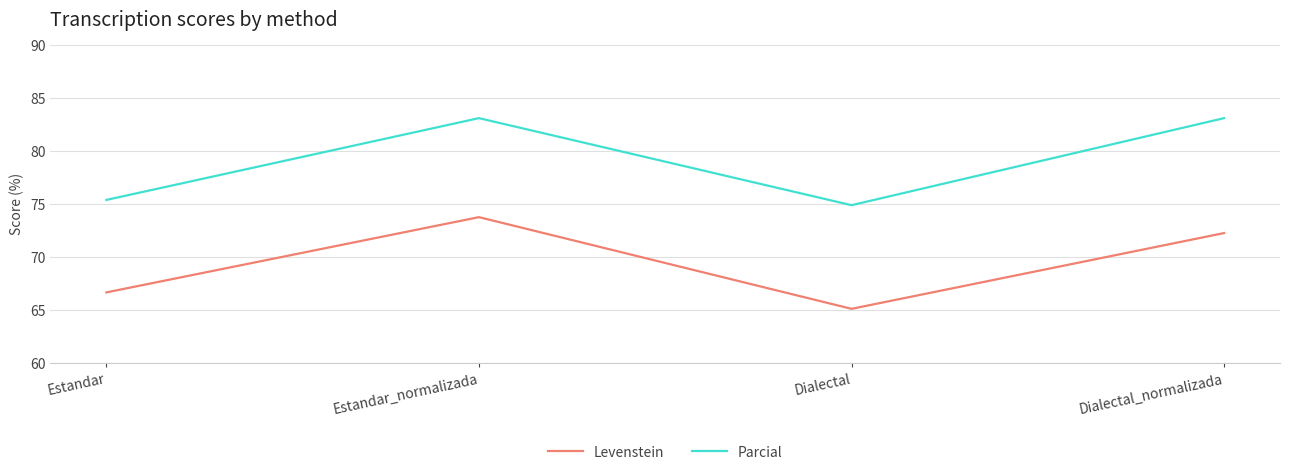

What is the smallest value displayed?

65.1